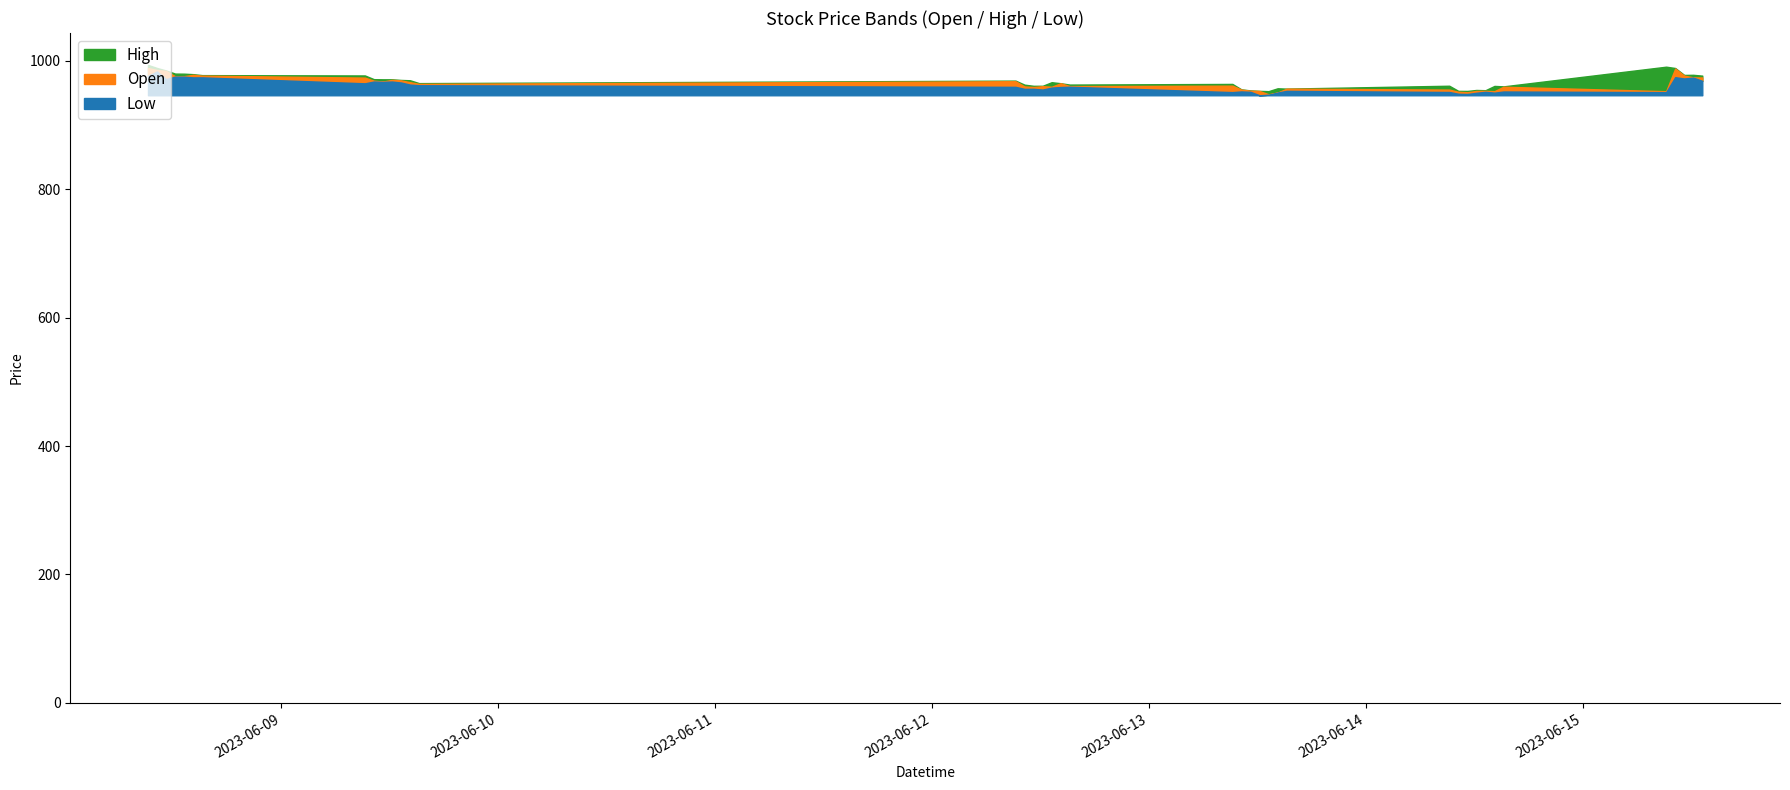

Which series has the largest range (max minus min)?

High